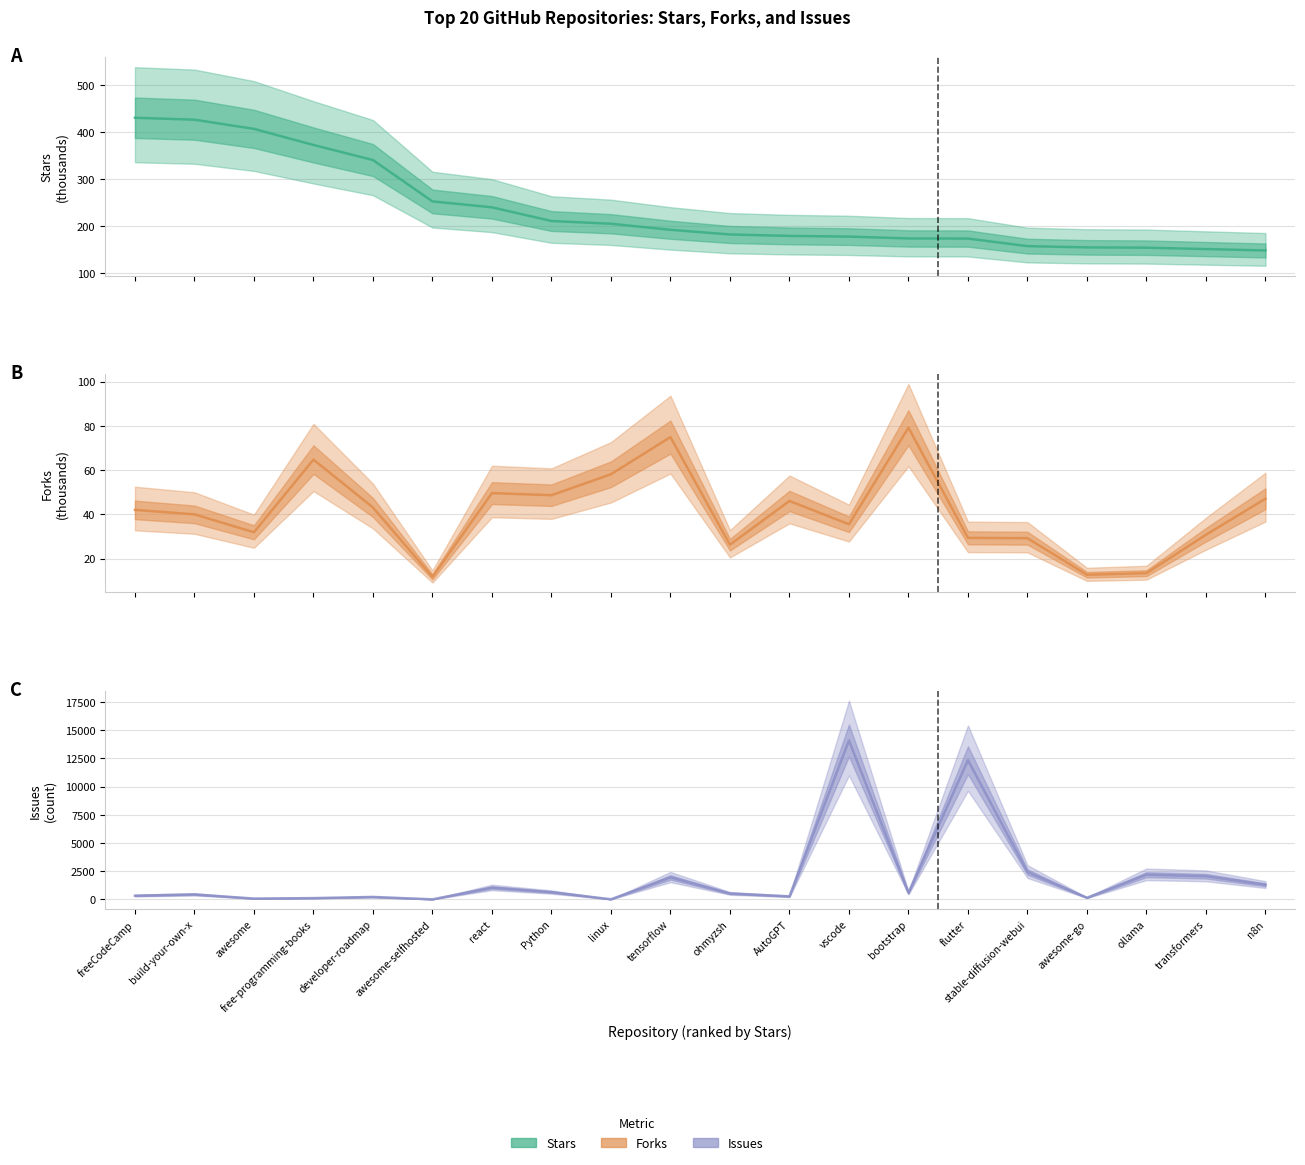

What is the approximate value of Forks at AutoGPT?

46.0